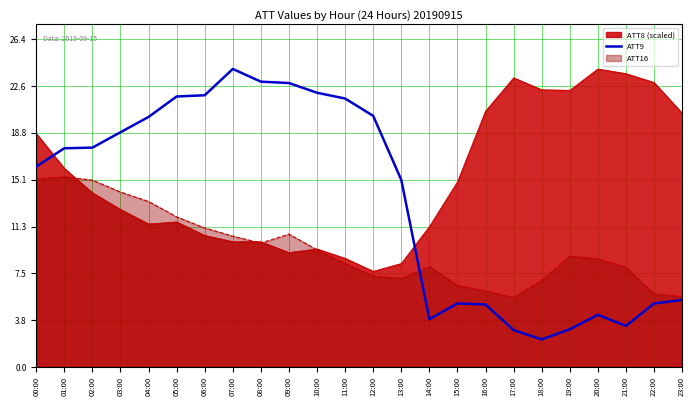

At which label does the data first exceed 17?

01:00